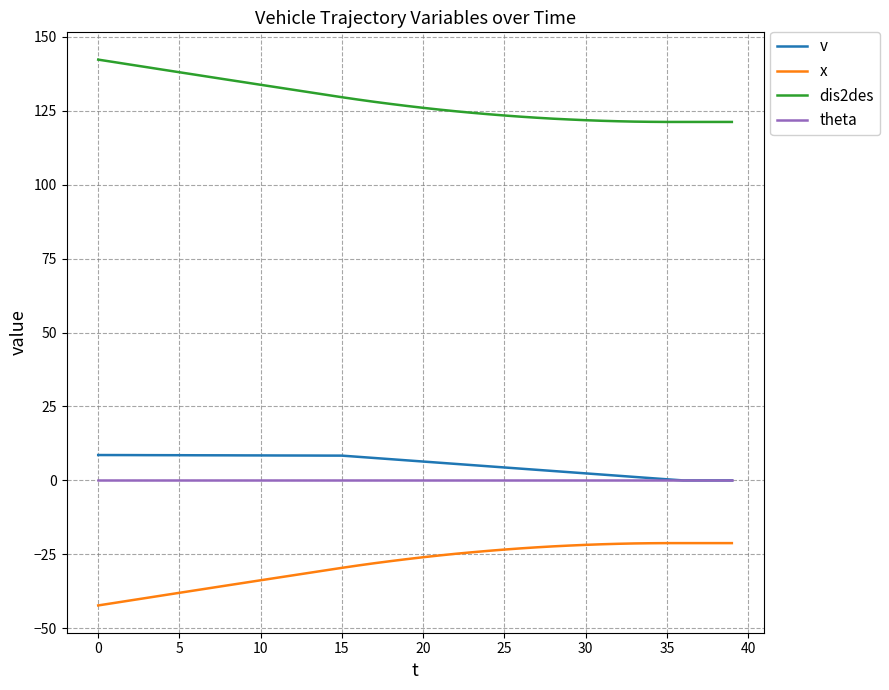

What is the maximum value shown in the chart?

142.3